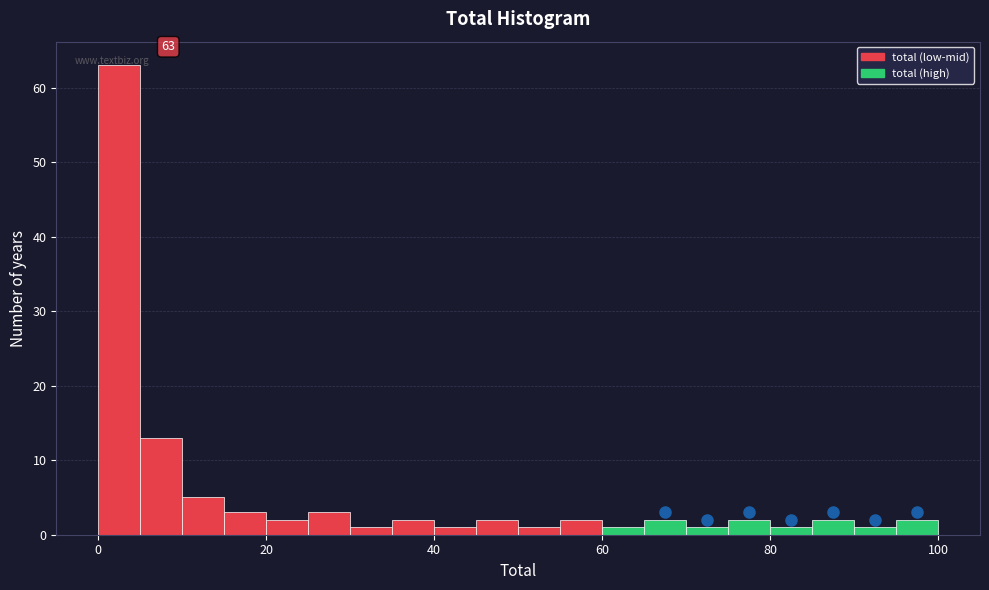

Around what value on the x-axis is the tallest bar? Give the approximate position of its centre, as read against the axis.

2